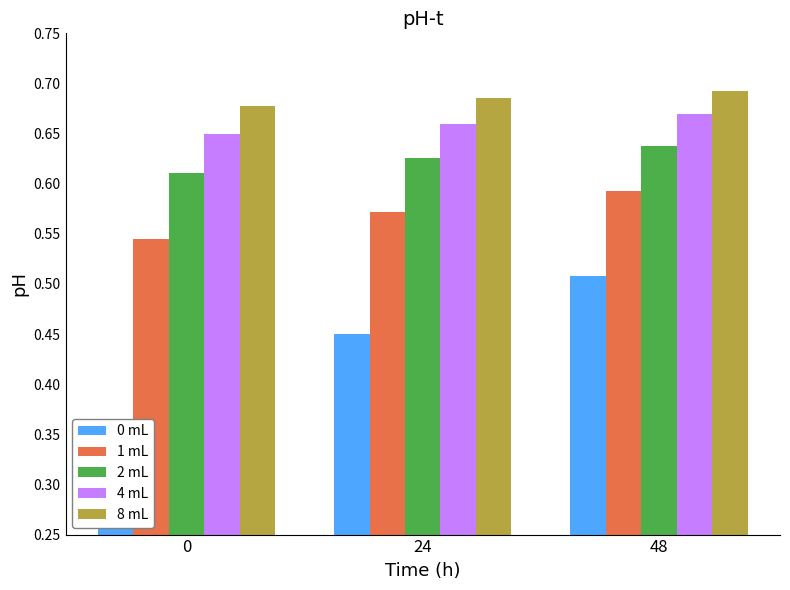

Reading left to right, extract all data points from this chart.

0 mL: 0=0.3	24=0.5	48=0.5
1 mL: 0=0.5	24=0.6	48=0.6
2 mL: 0=0.6	24=0.6	48=0.6
4 mL: 0=0.6	24=0.7	48=0.7
8 mL: 0=0.7	24=0.7	48=0.7